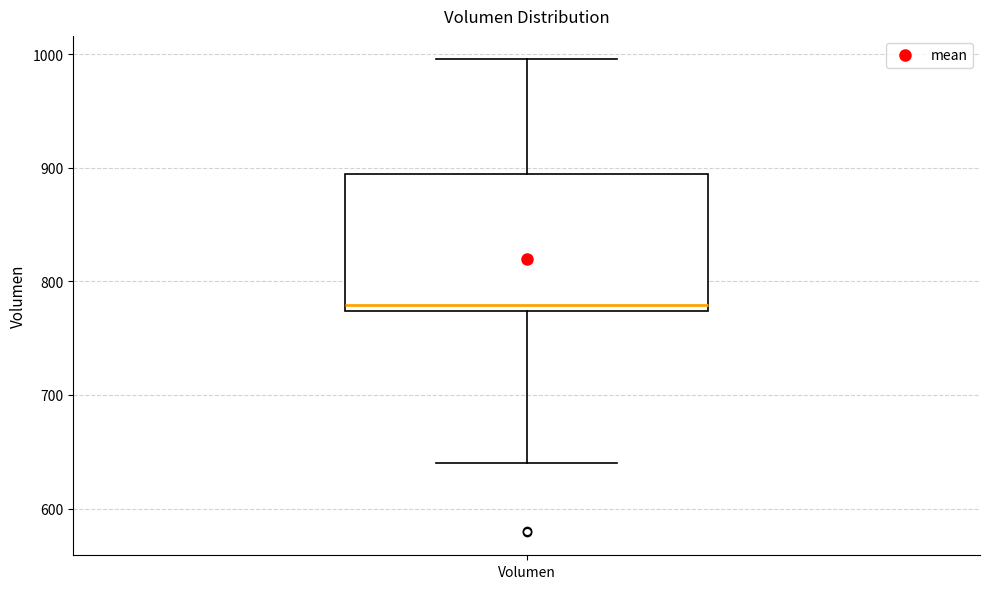

Read this box plot against the y-axis: the position of the median line, the range covered by the box, and the ends of both whiskers. The values are not printed on the chart, so give them approximately, as read against the axis.

median 780, box 770 to 890, whiskers 640 to 1000